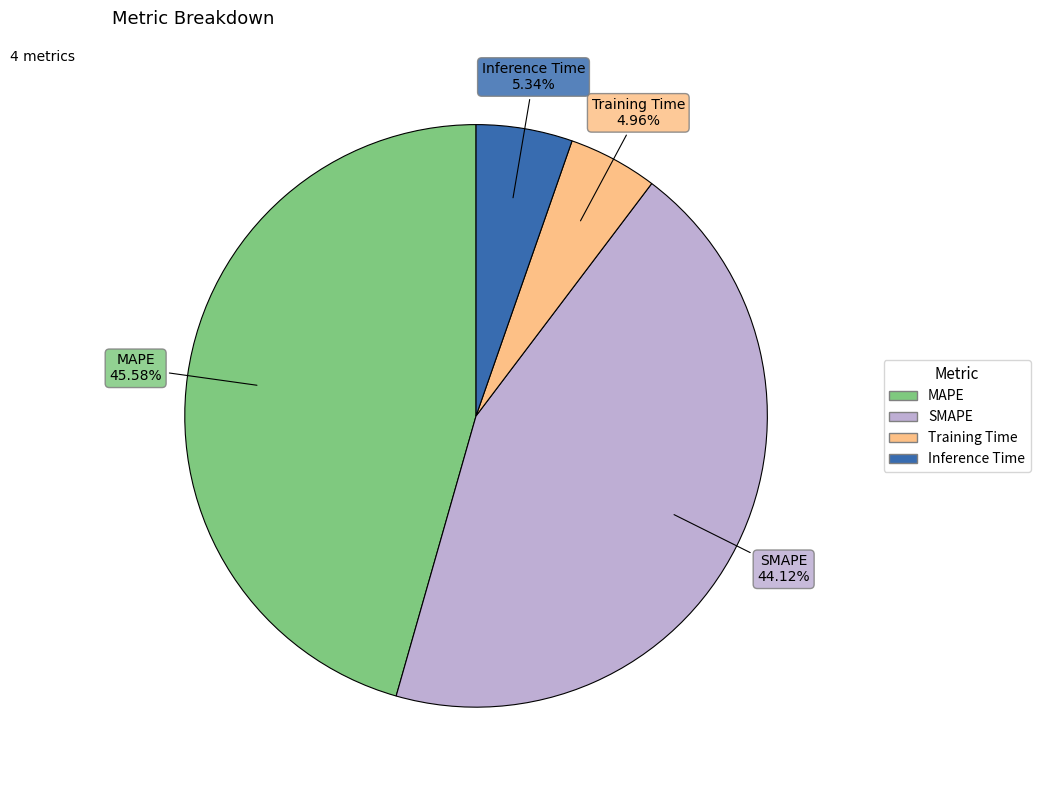

How many slices are in this pie chart?

4